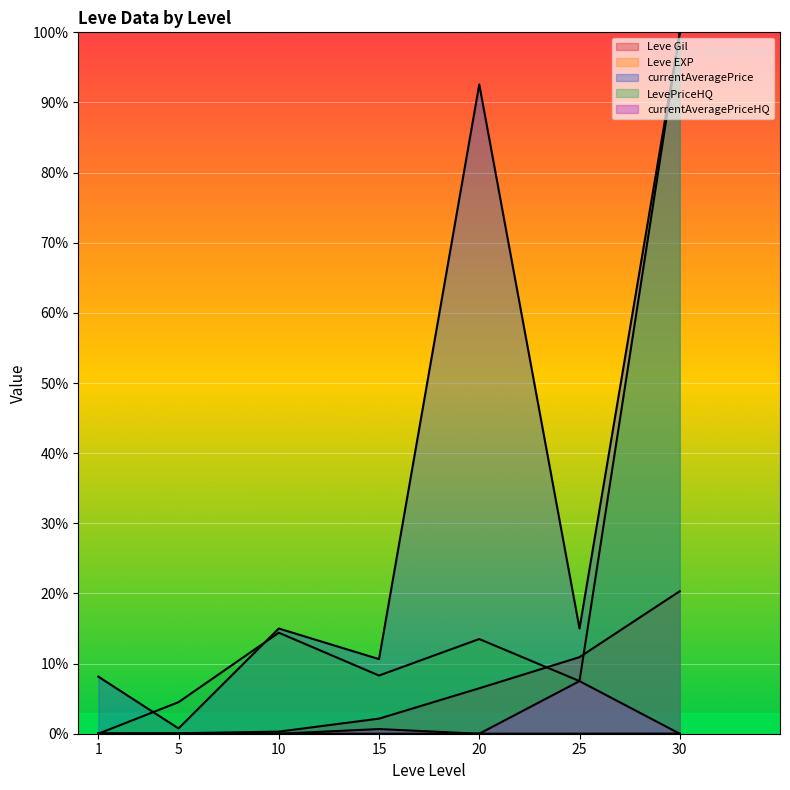

True or false: currentAveragePrice has a value of 1.3 at 5.

False